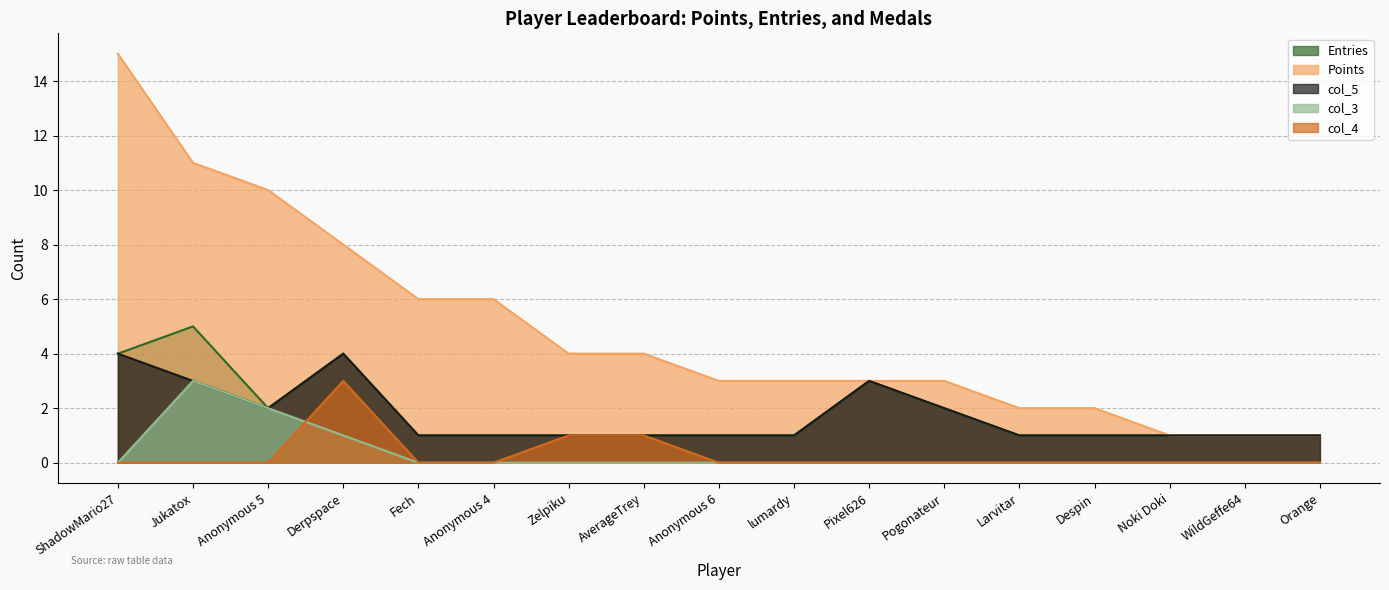

What is the label of the 10th point from the right?

AverageTrey